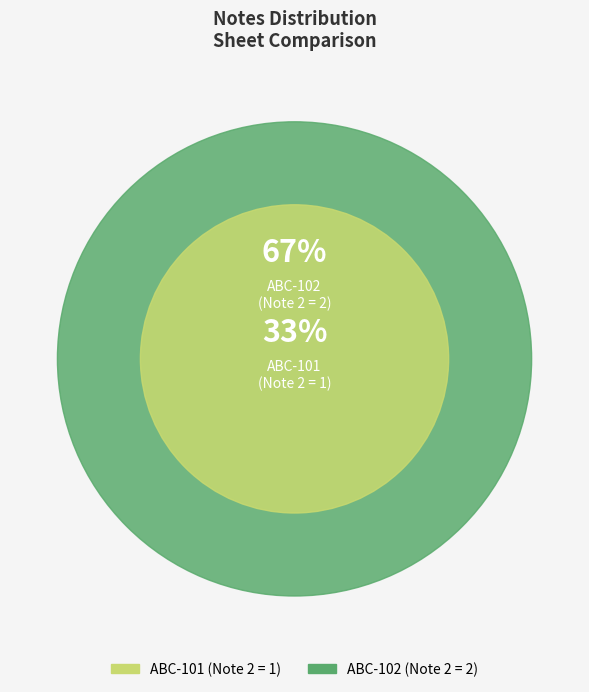

Is ABC-101 the majority of the pie?

No